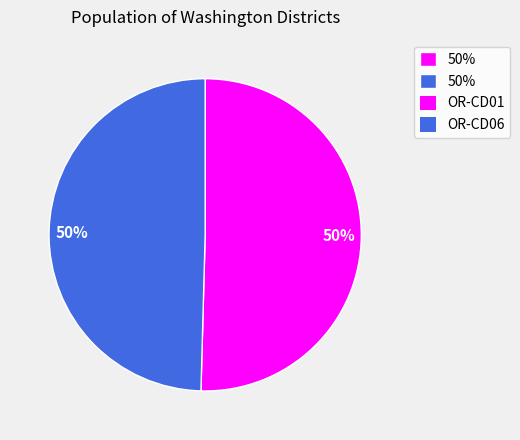

To the nearest percent, what is the average slice percentage?

50%